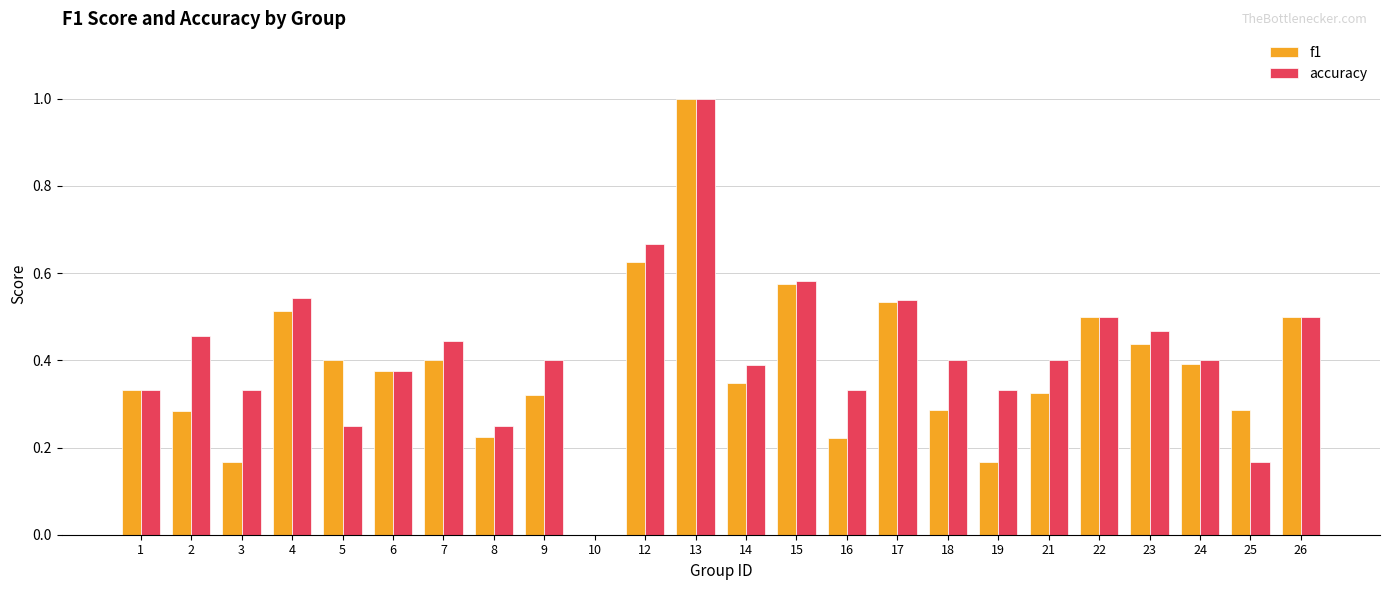

How many series are shown in this chart?

2